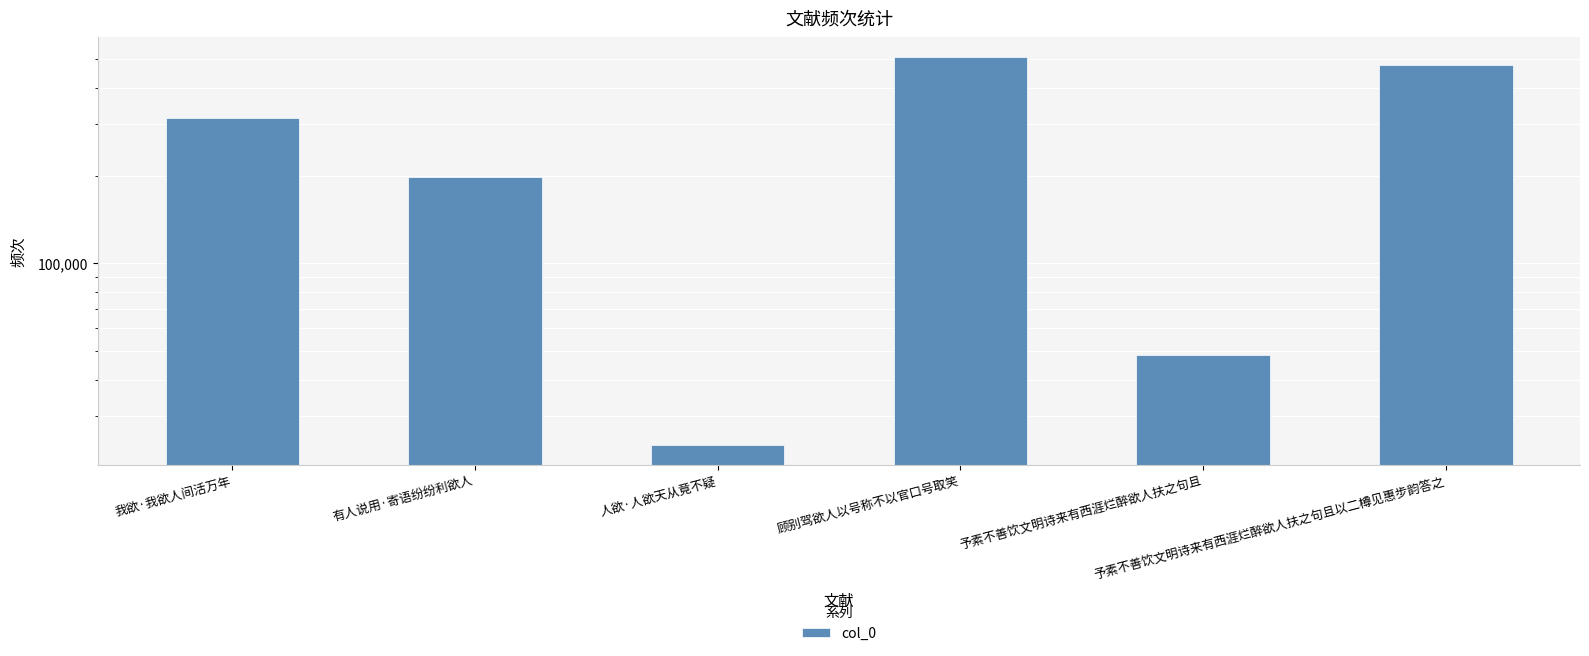

Which label corresponds to the smallest value in the chart?

人欲·人欲天从竟不疑